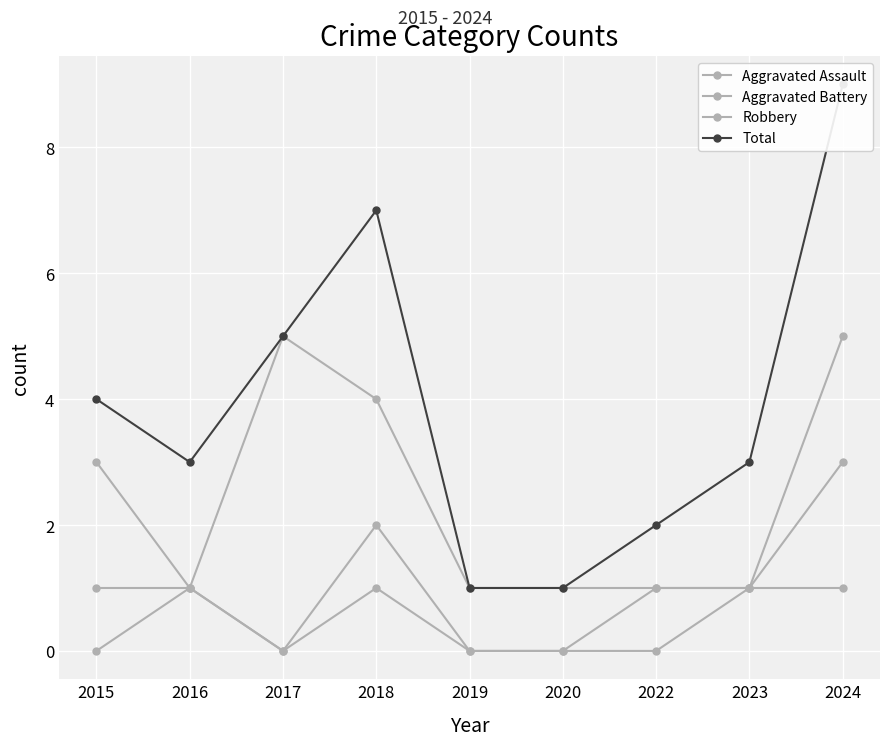

How many values in Aggravated Assault are above zero?

4